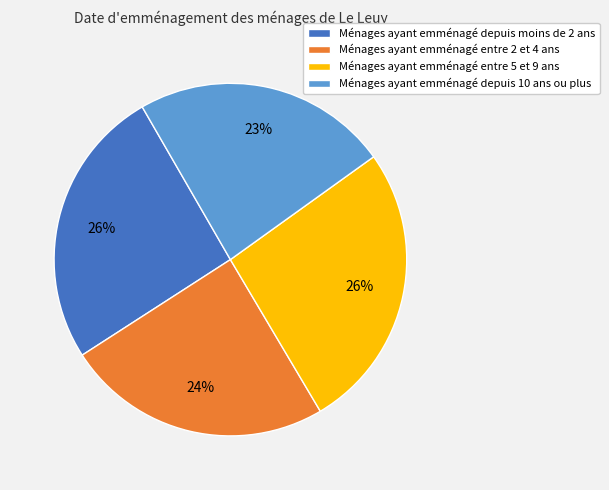

Which slice is the smallest?

Ménages ayant emménagé depuis 10 ans ou plus